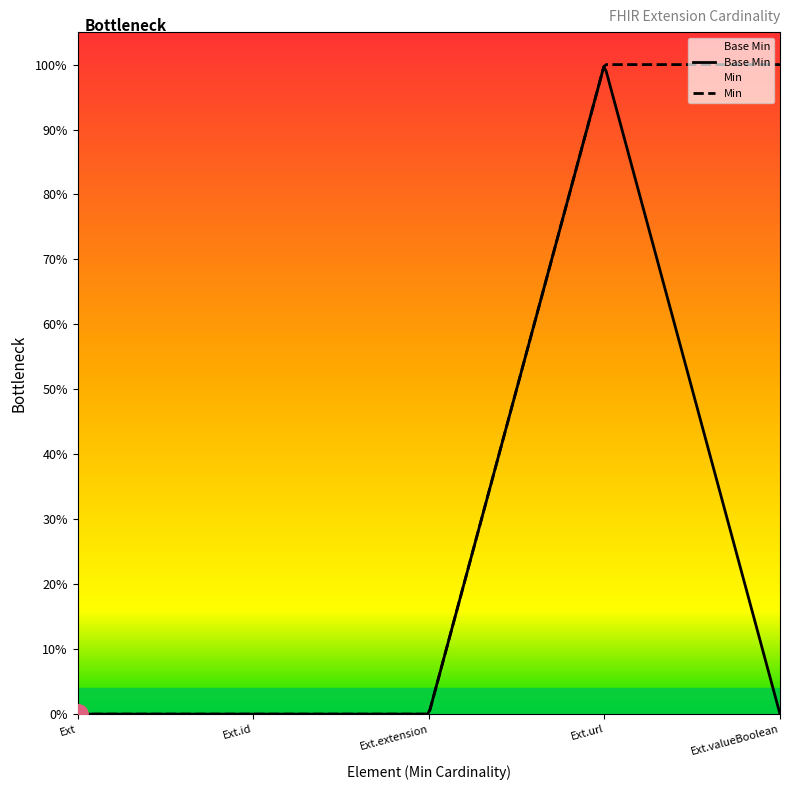

Is it true that the value at Extension.extension is 0?

False